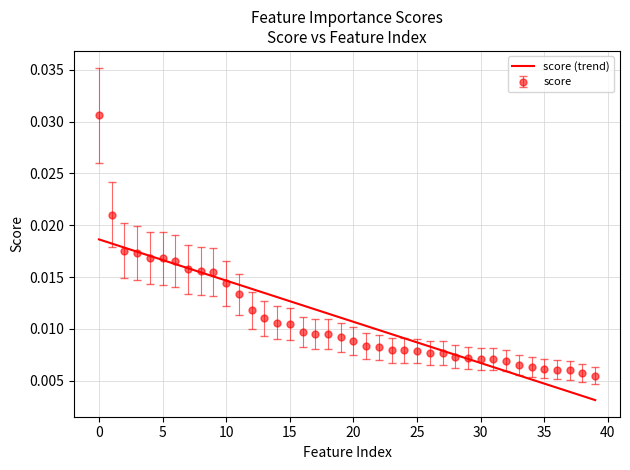

List the series in order of their peak value, lowest first.

score (trend), score